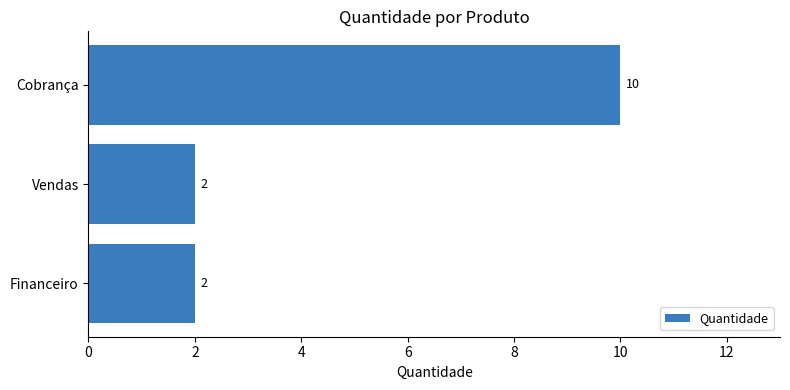

What is the change in value from Cobrança to Vendas?

-8